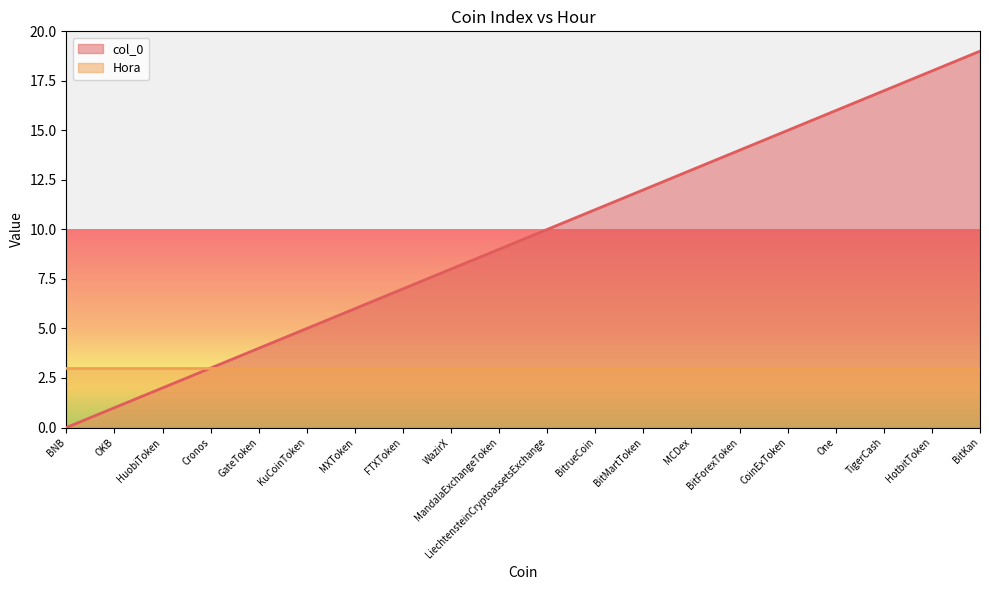

What position from the right is OKB?

19